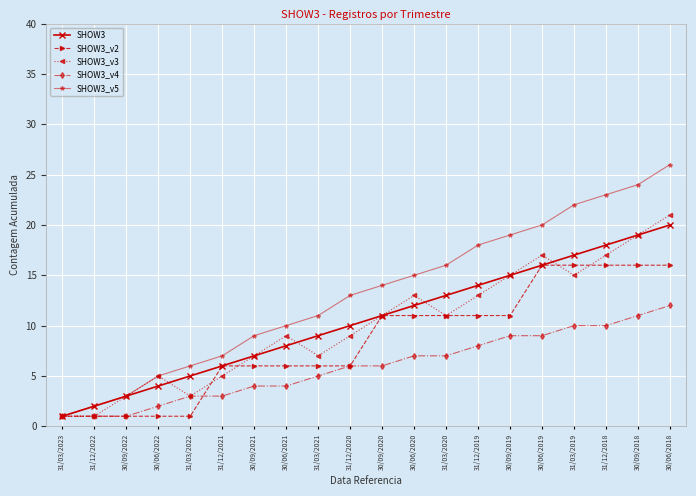

What is the greatest value displayed?

26